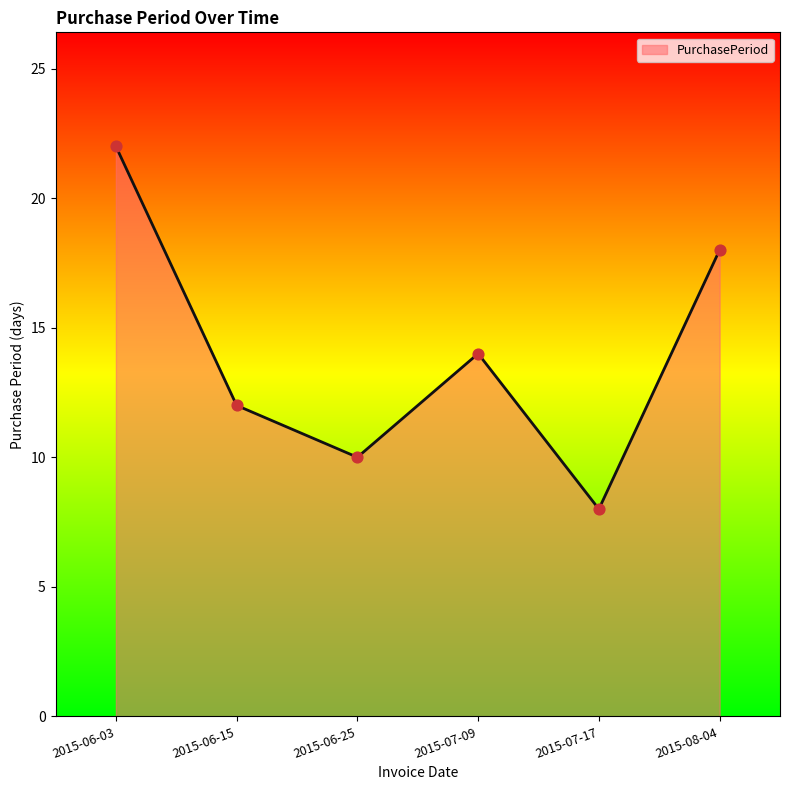

Approximately how many times larger is the value at 2015-07-17 compared to 2015-07-09?

0.6